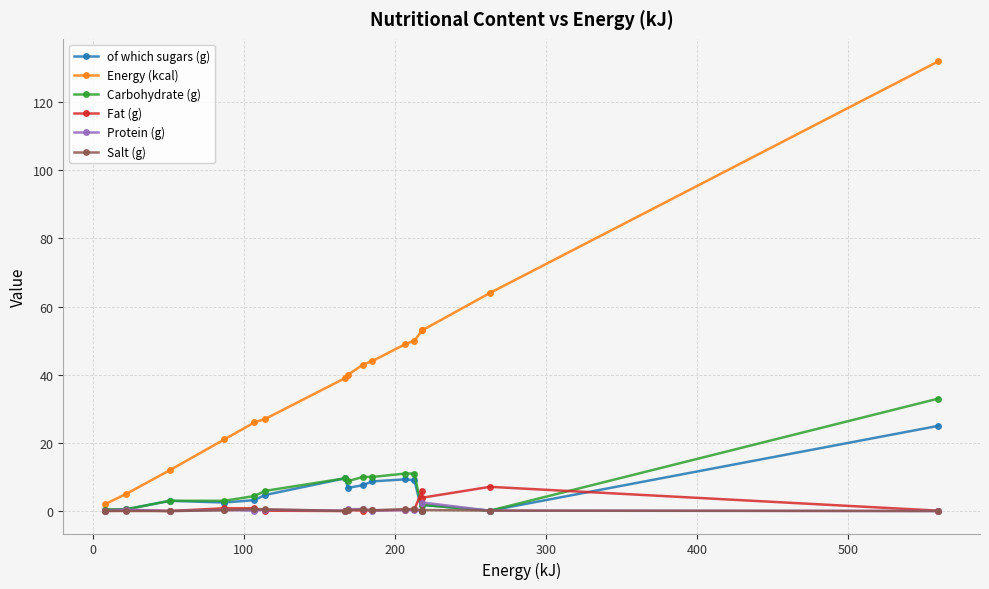

True or false: Salt (g) has more than 1 interior local peaks.

True